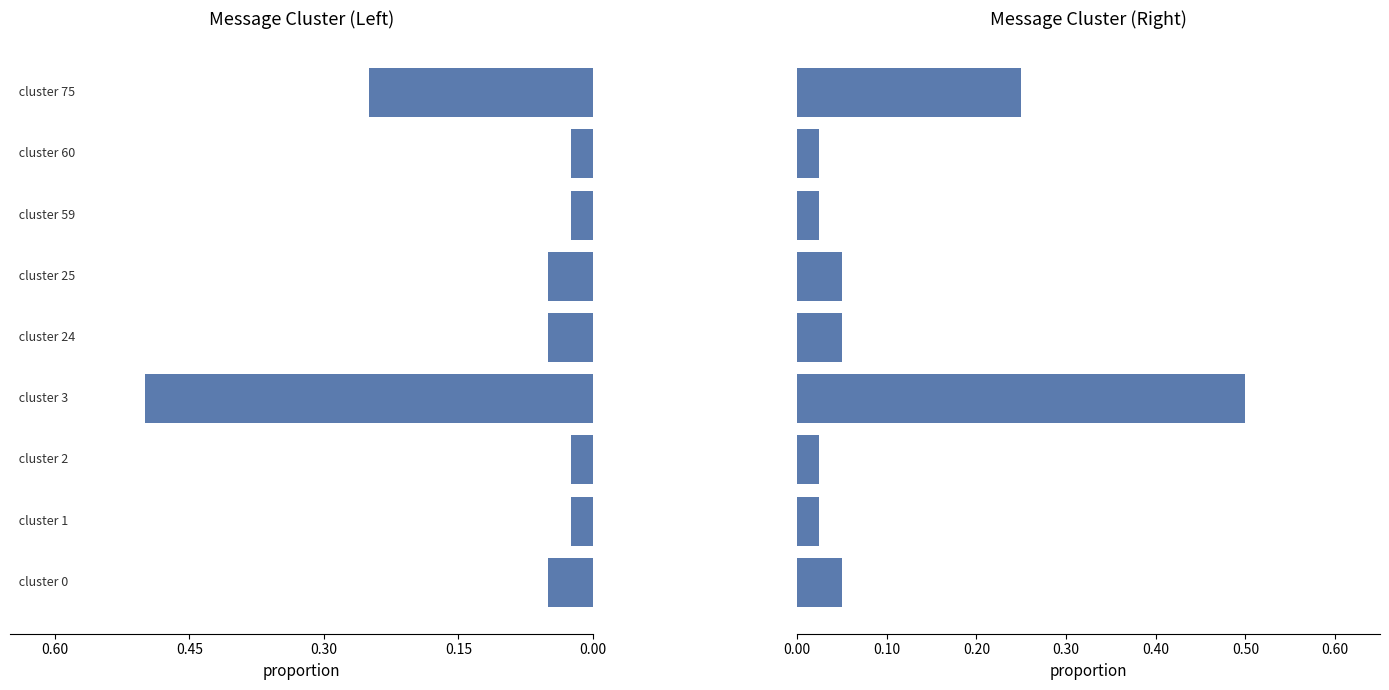

What is the value of the Message Count (Right) bar at the 5th from the left?

0.1